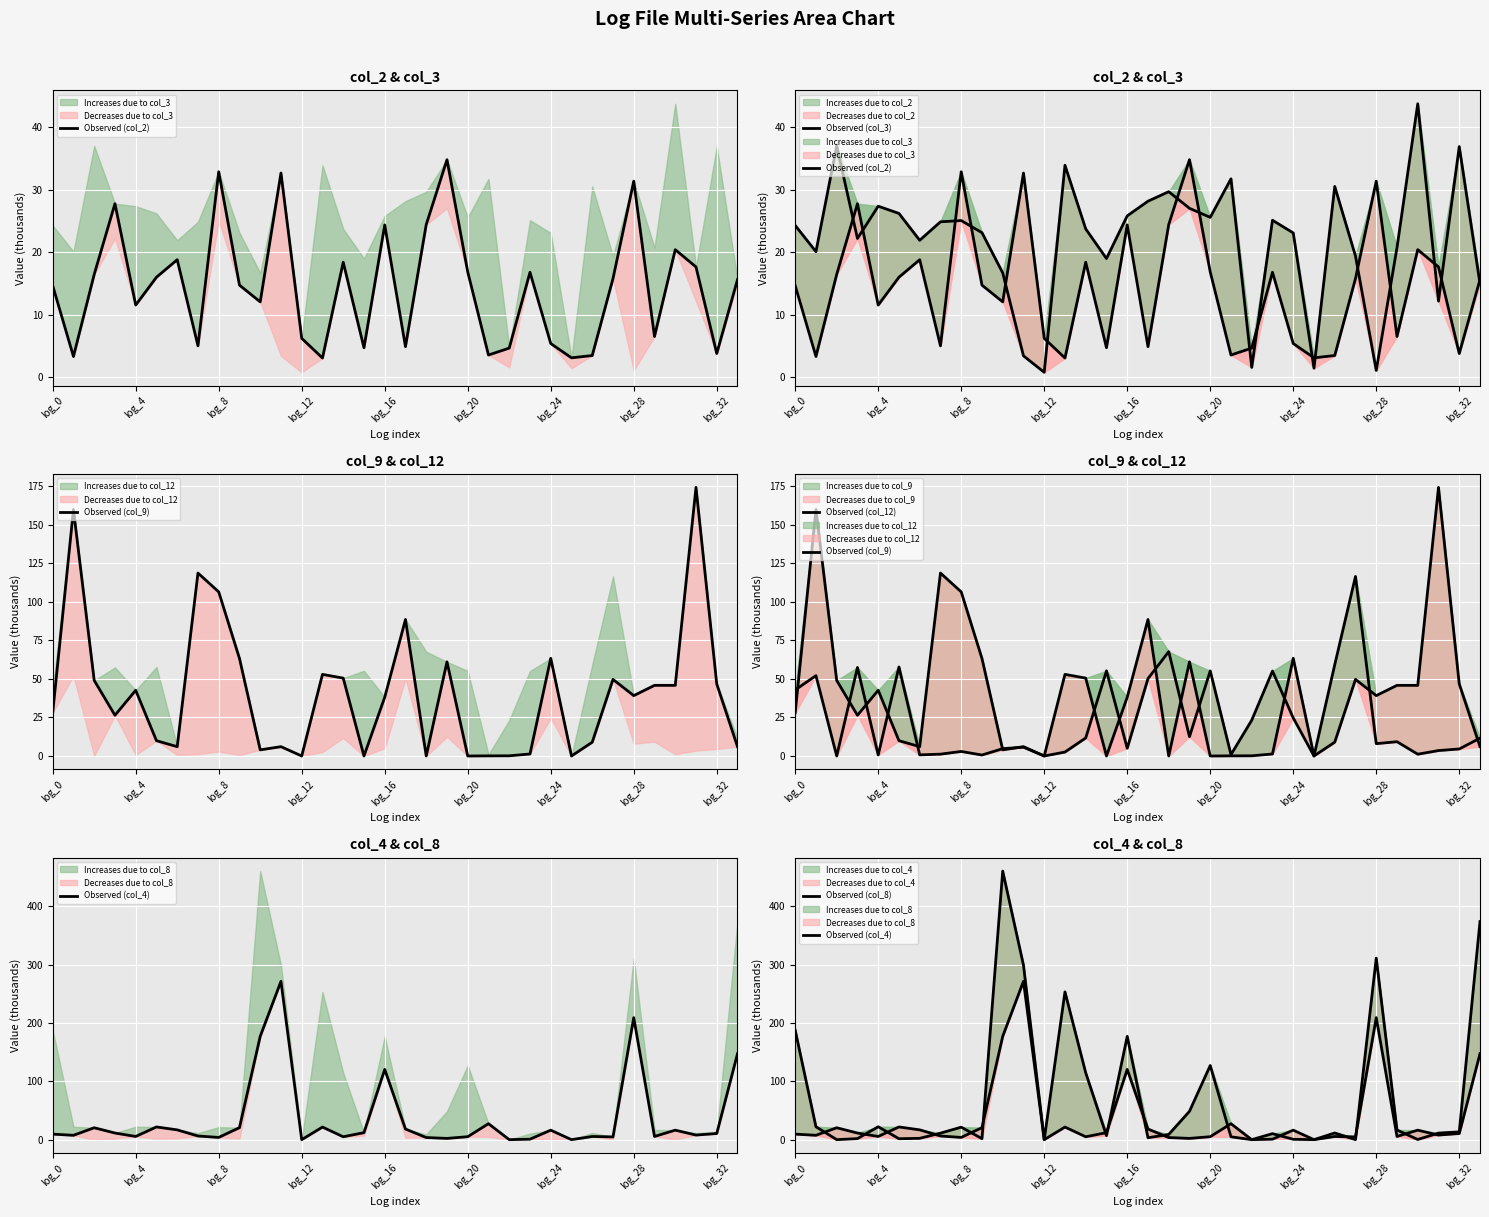

True or false: Observed (col_2) and Observed (col_3) cross at least once.

True